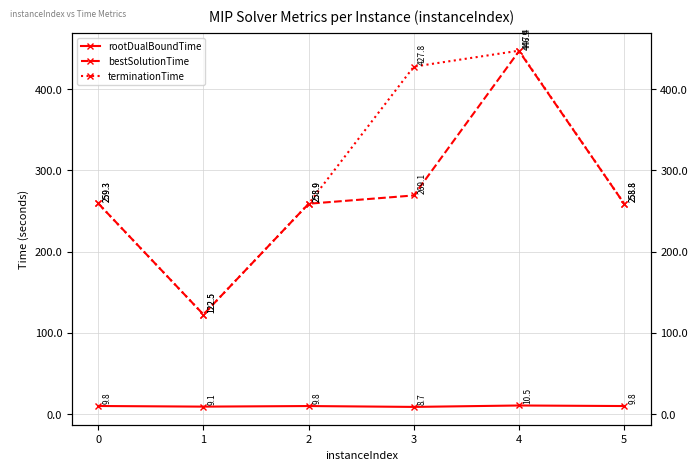

What is the value of the terminationTime point at the 2nd from the left?

122.5